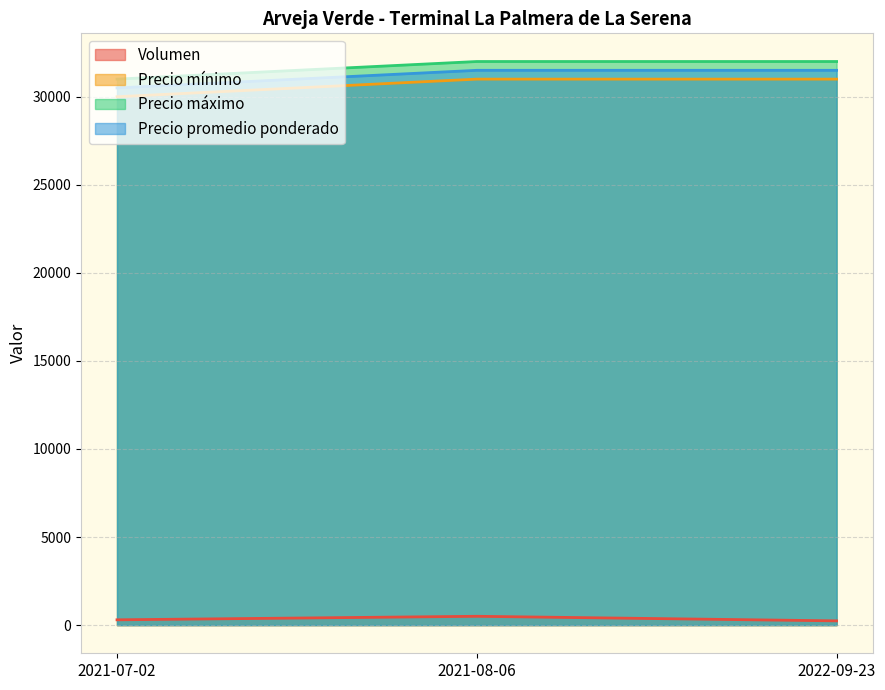

At how many categories does at least one series exceed 17536?

3